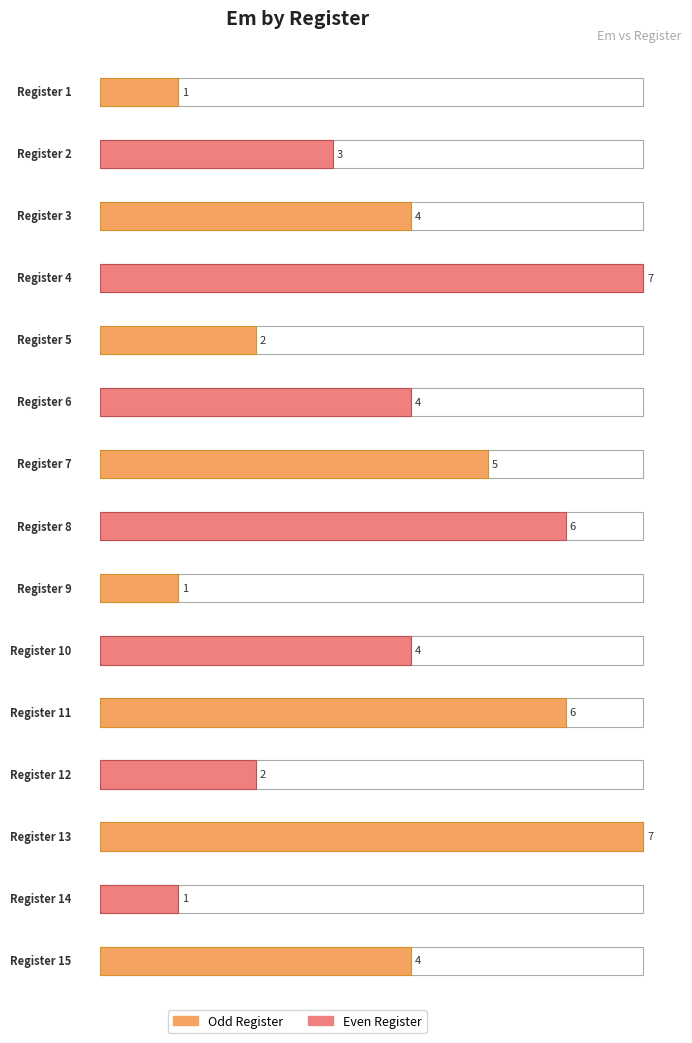

The chart shows a value of 7 at 6. True or false?

False